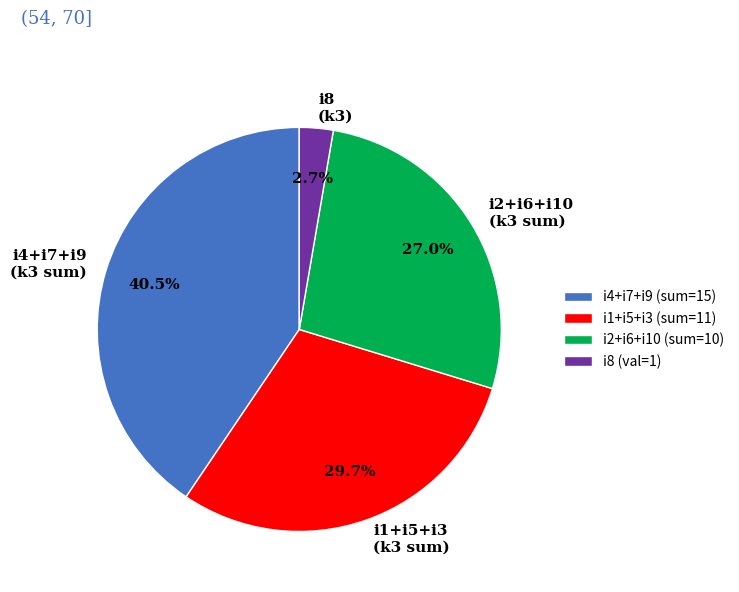

Between i8 (k3) and i4+i7+i9 (k3 sum), which is larger?

i4+i7+i9 (k3 sum)